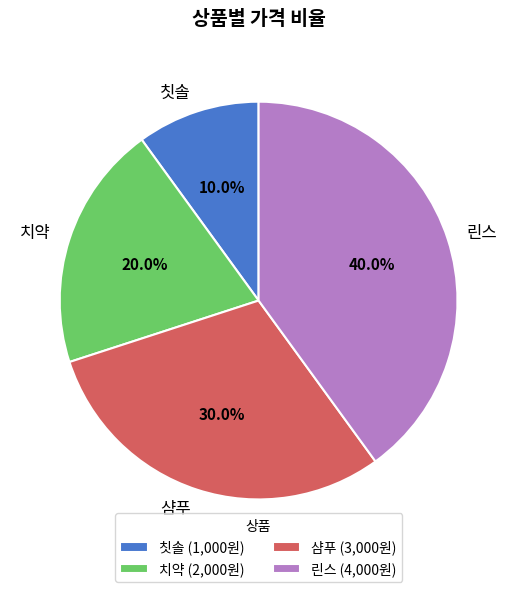

How many slices are in this pie chart?

4